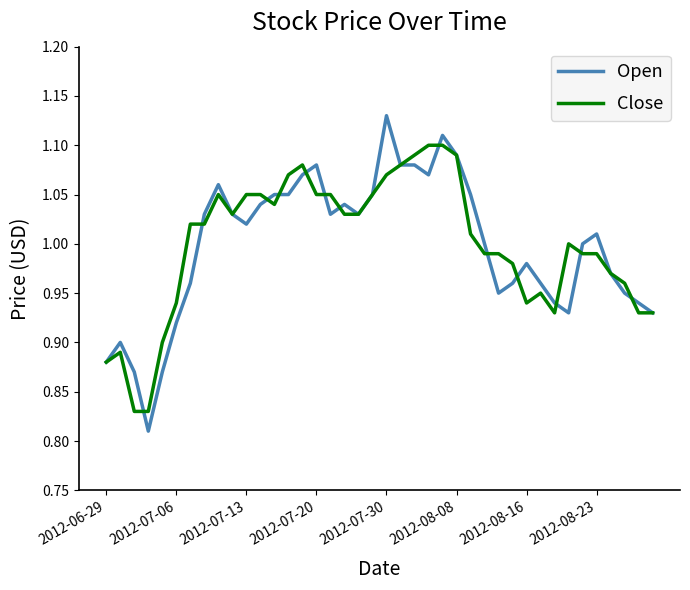

Rank the series by their maximum value, from lowest to highest.

Close, Open